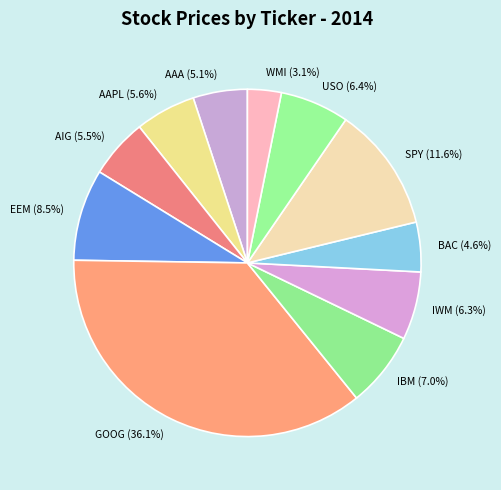

Does AIG (5.5%) account for over 50% of the chart?

No